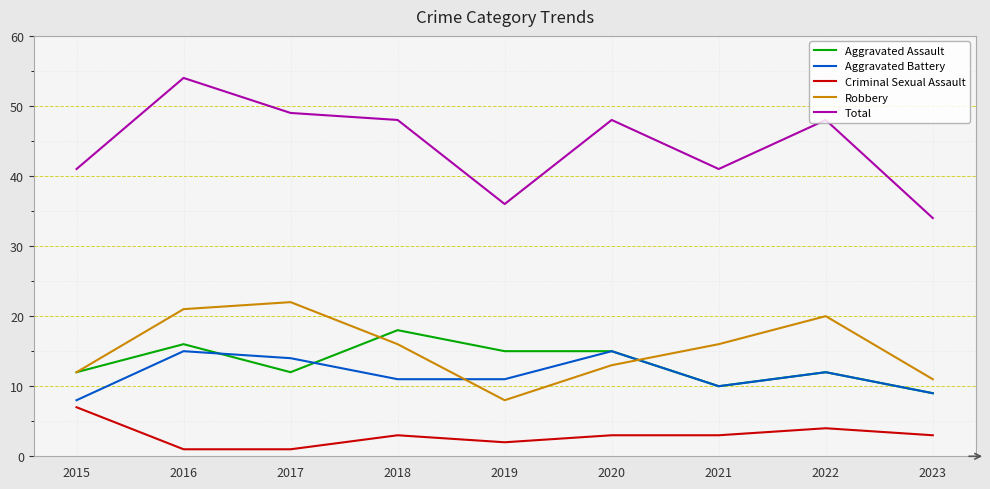

Does the chart display data point markers on the line(s)?

No